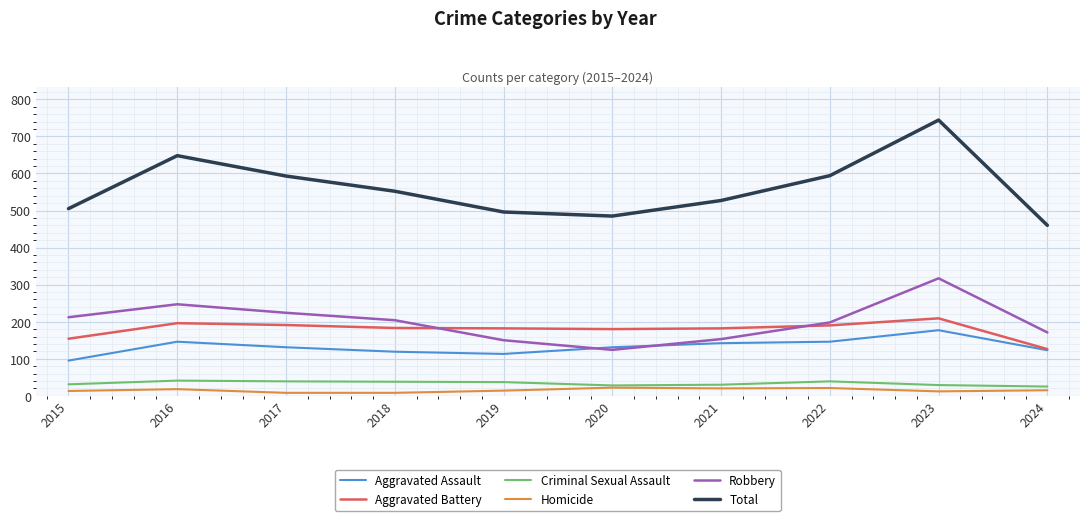

Where does the Total series first go above 552?

2016